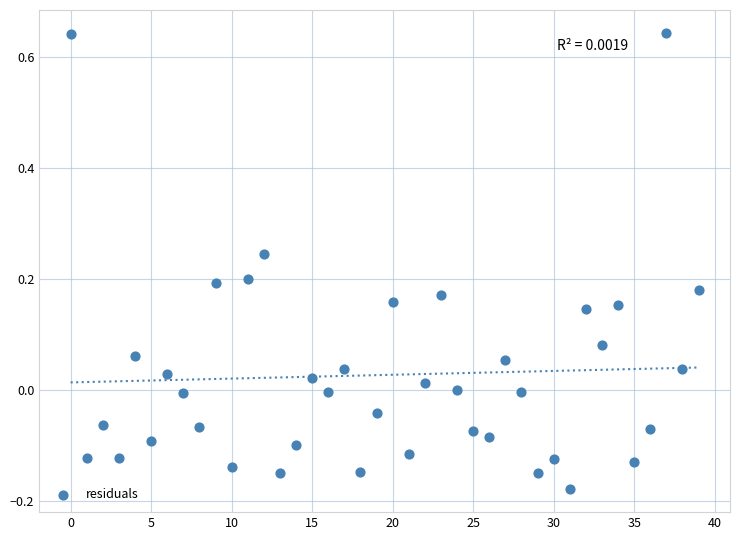

What is the range of Y values (max minus min)?

0.8